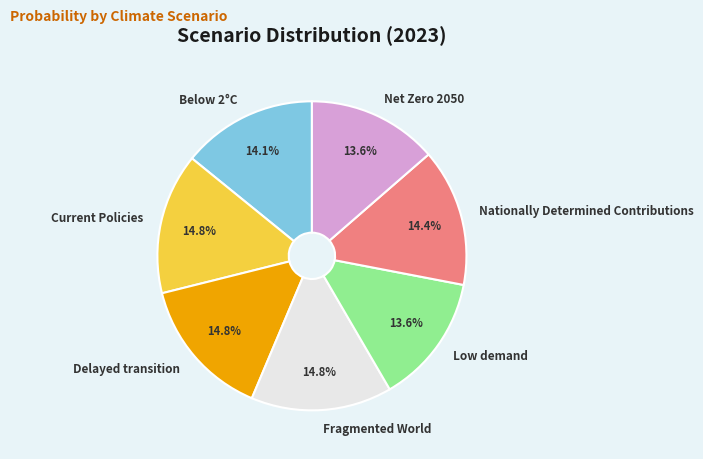

What portion of the pie excludes Below 2°C?

85.9%